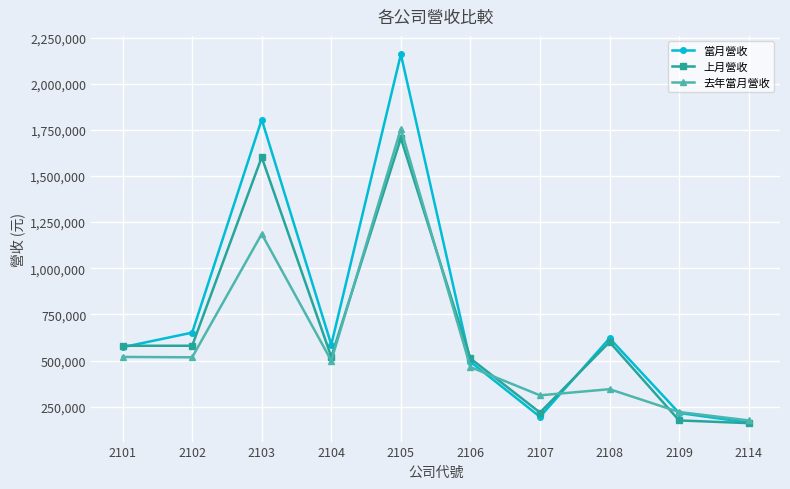

In 去年當月營收, how many points are lower than both neighbors (excluding endpoints)?

3